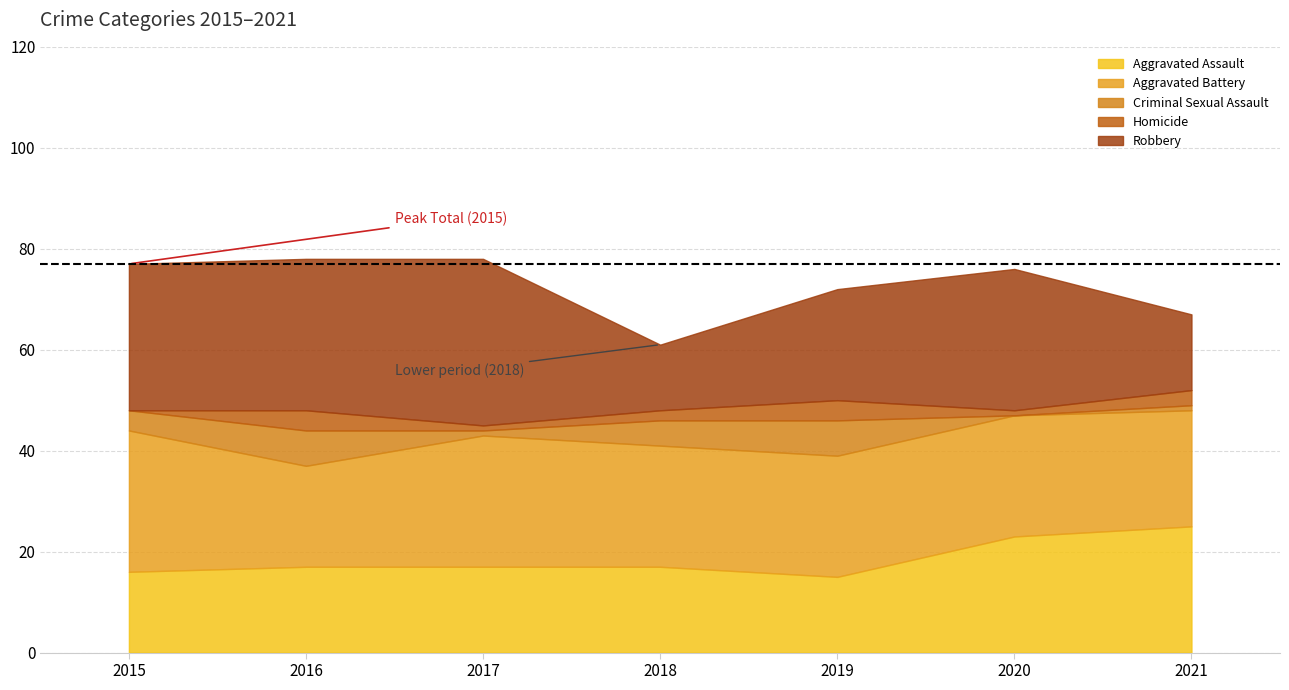

Is it true that Criminal Sexual Assault equals 7 at 2018?

False